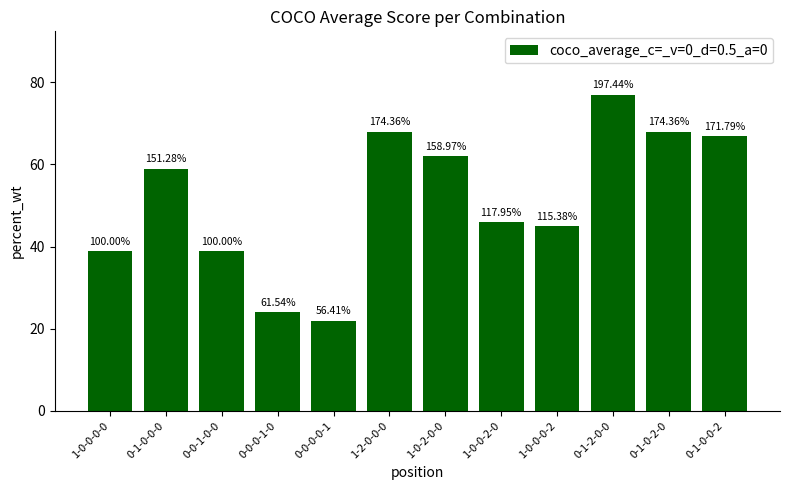

What is the difference between the maximum and minimum values?

55